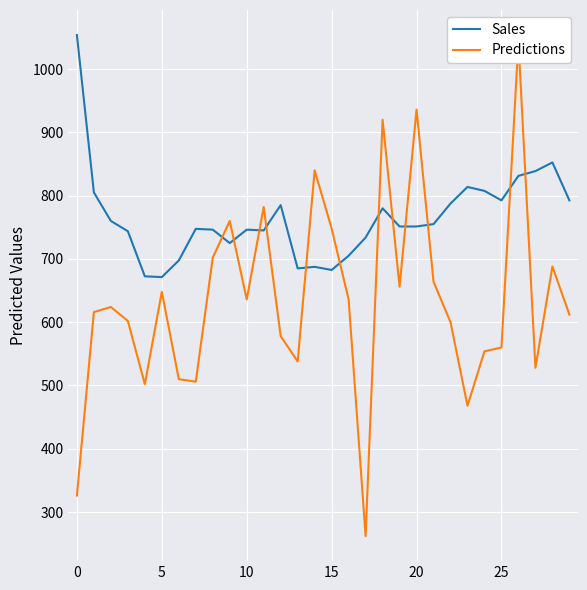

At which category is the sum across all series the highest?

26